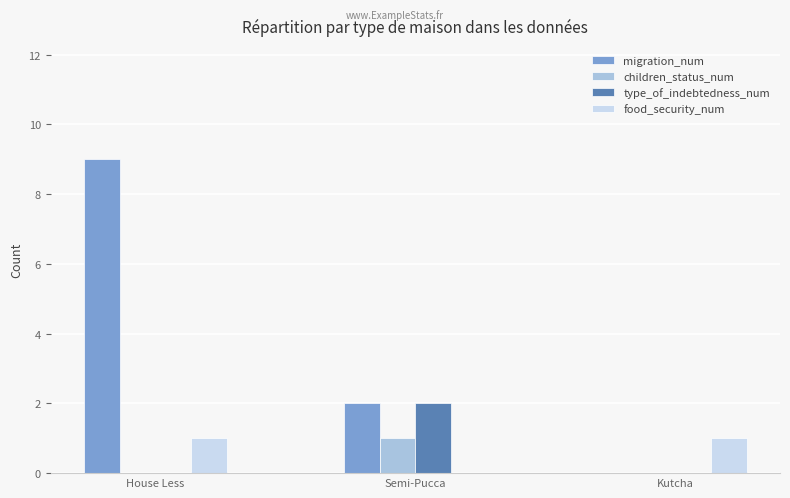

How many series are shown in this chart?

4